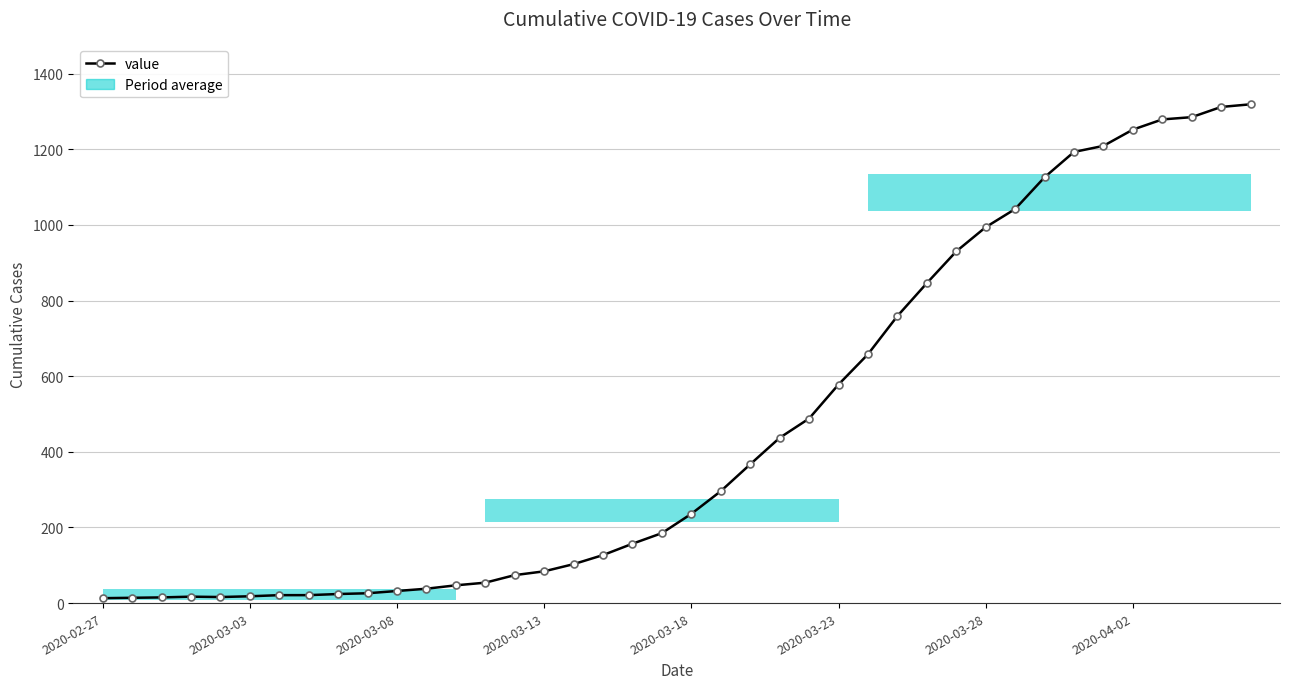

What is the difference between the maximum and minimum values?

1306